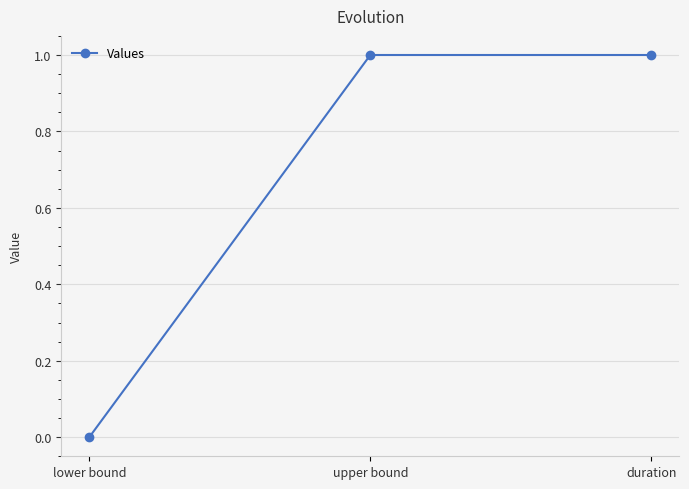

The chart shows a value of 0 at lower bound. True or false?

True